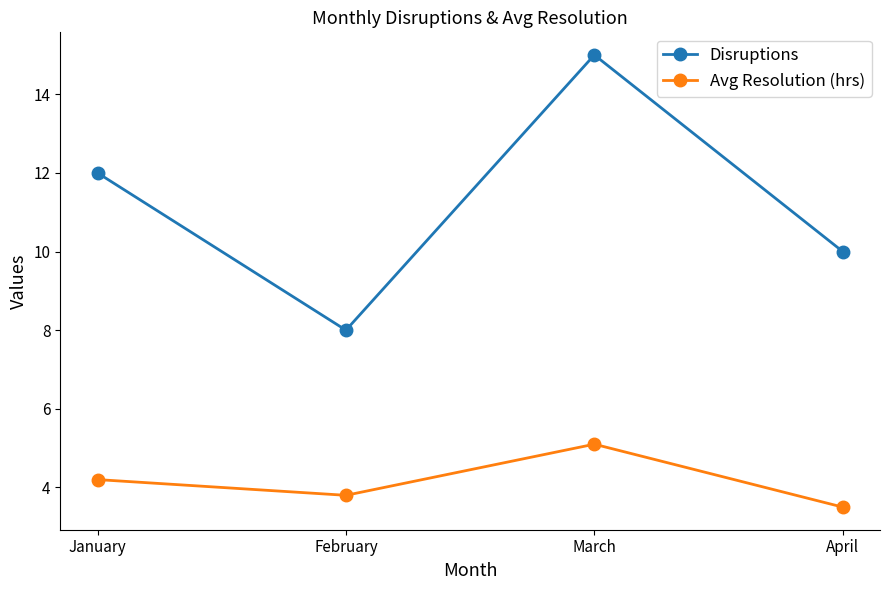

Which series has the largest total across all categories?

Disruptions